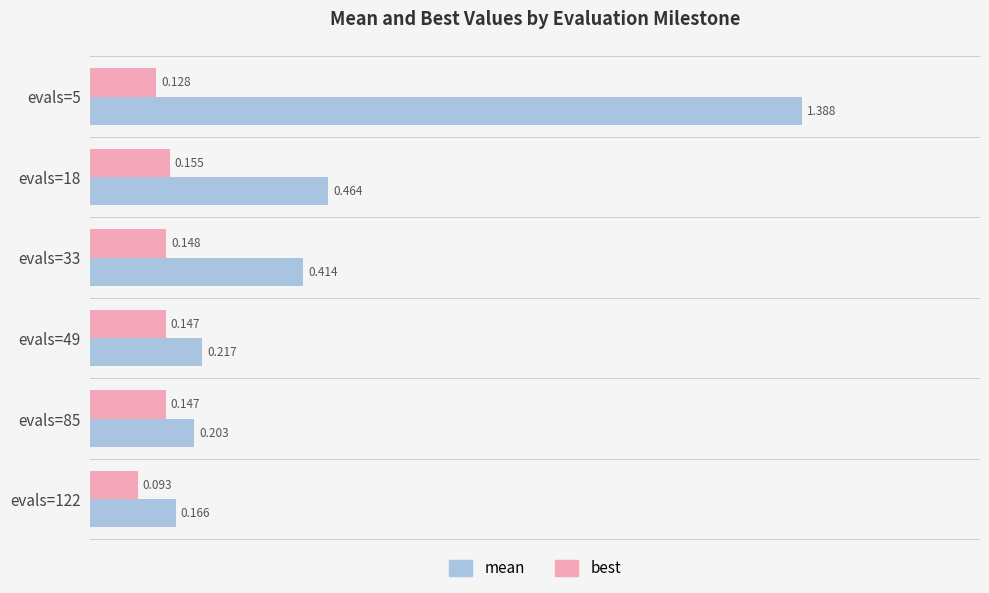

Rank the series at evals=122 from highest to lowest value.

mean, best